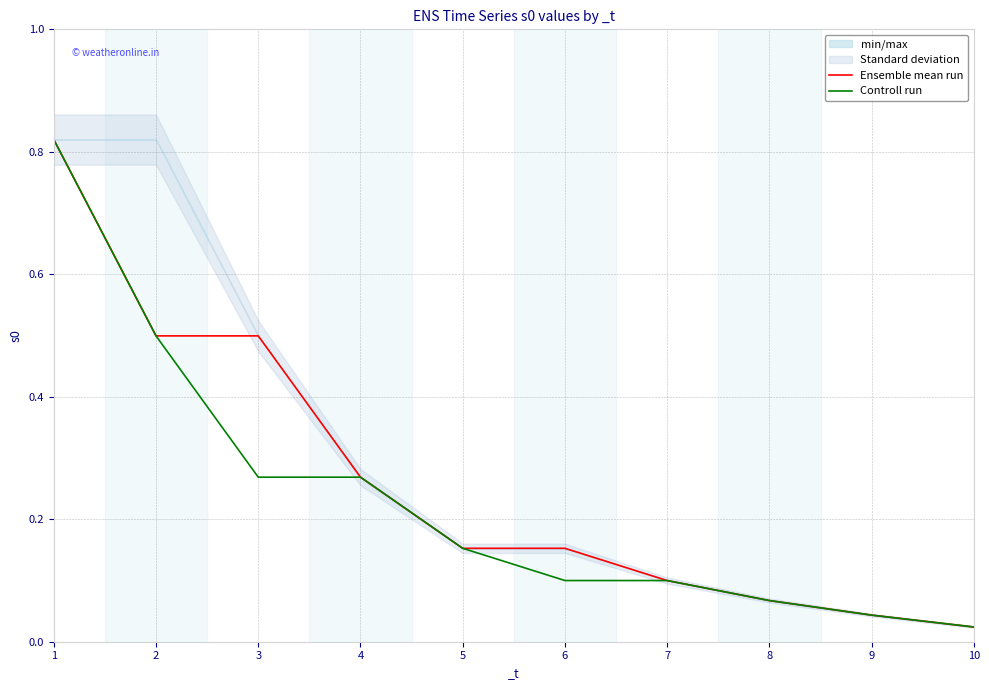

What is the difference between the Controll run values at 7 and 2?

0.4